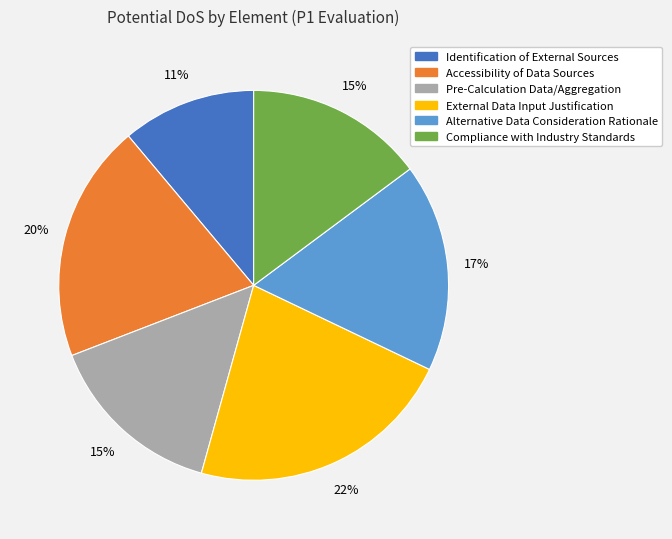

How many slices are in this pie chart?

6